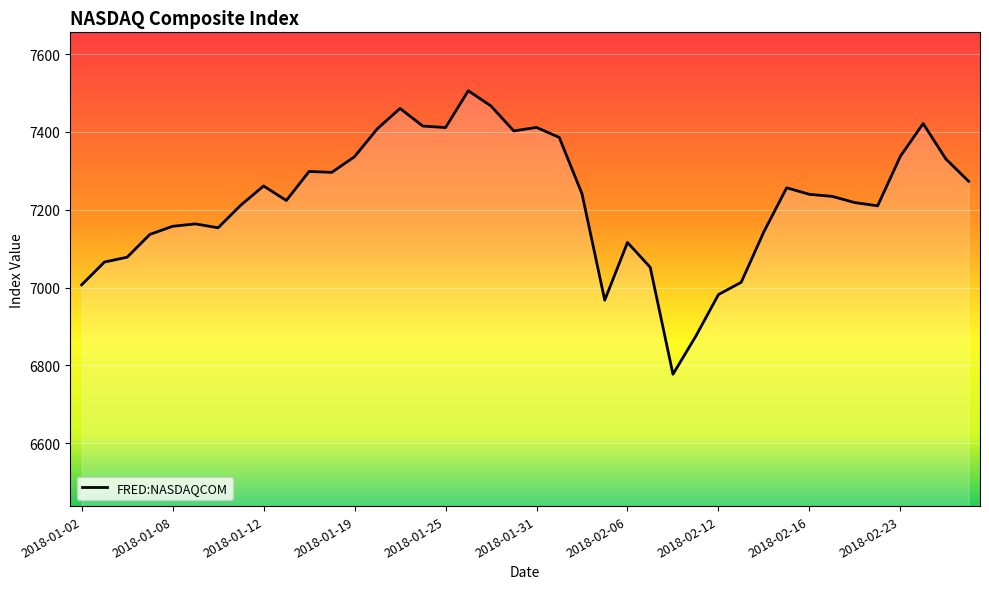

What is the smallest value displayed?

6777.2